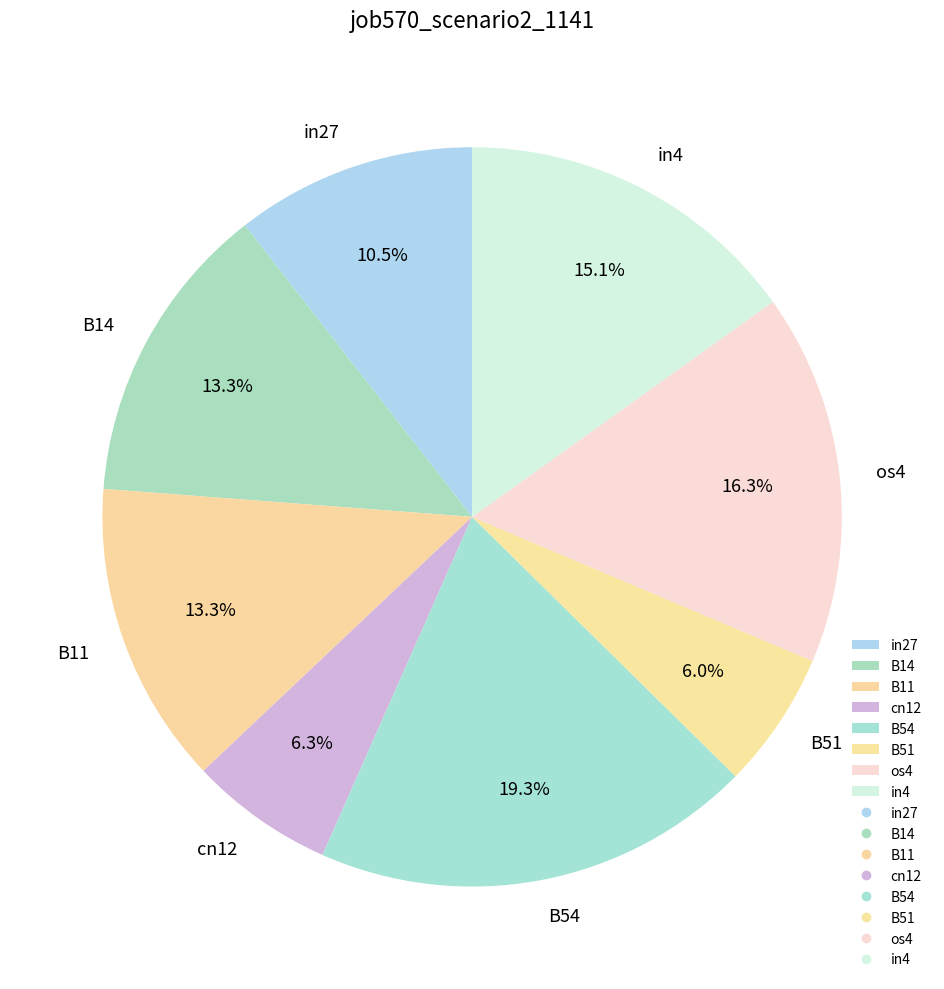

True or false: in27 accounts for 19% of the total.

False